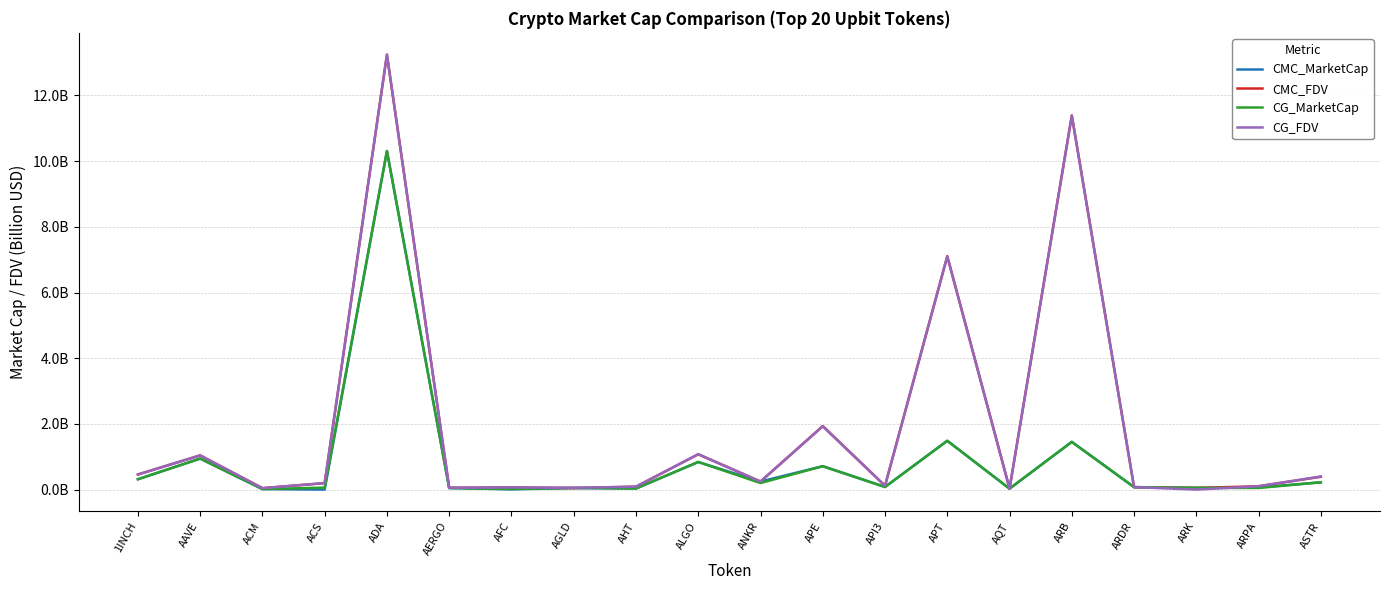

True or false: CG_FDV and CG_MarketCap cross at least once.

True